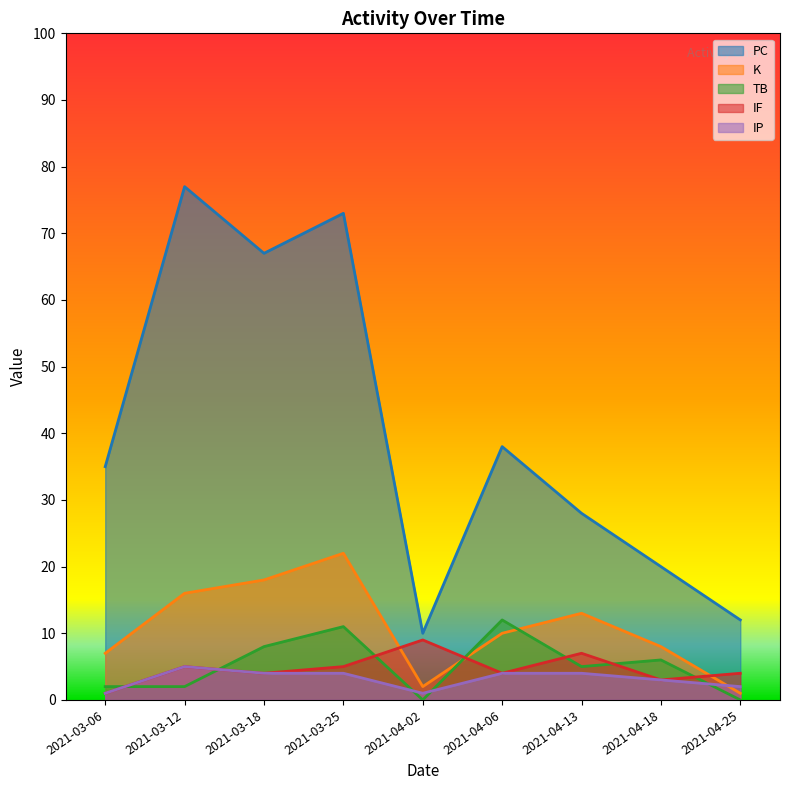

Between 2021-04-02 and 2021-04-13, which series saw the biggest shift?

PC